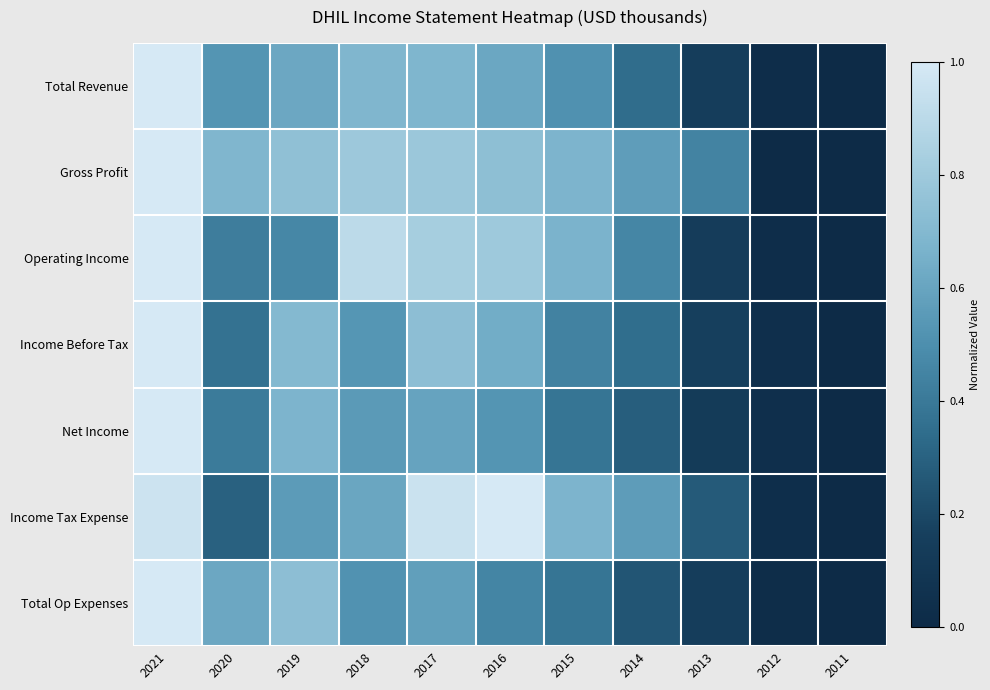

Reading left to right, extract all data points from this chart.

Total Revenue: 2021=1.0	2020=0.5	2019=0.6	2018=0.7	2017=0.7	2016=0.6	2015=0.5	2014=0.3	2013=0.1	2012=0.0	2011=0.0
Gross Profit: 2021=1.0	2020=0.7	2019=0.7	2018=0.8	2017=0.8	2016=0.7	2015=0.7	2014=0.6	2013=0.4	2012=0.0	2011=0.0
Operating Income: 2021=1.0	2020=0.4	2019=0.5	2018=0.9	2017=0.8	2016=0.8	2015=0.7	2014=0.5	2013=0.1	2012=0.0	2011=0.0
Income Before Tax: 2021=1.0	2020=0.4	2019=0.7	2018=0.5	2017=0.7	2016=0.6	2015=0.4	2014=0.3	2013=0.2	2012=0.0	2011=0.0
Net Income: 2021=1.0	2020=0.4	2019=0.7	2018=0.6	2017=0.6	2016=0.5	2015=0.4	2014=0.3	2013=0.1	2012=0.0	2011=0.0
Income Tax Expense: 2021=1.0	2020=0.3	2019=0.6	2018=0.6	2017=1.0	2016=1.0	2015=0.7	2014=0.6	2013=0.3	2012=0.0	2011=0.0
Total Op Expenses: 2021=1.0	2020=0.6	2019=0.7	2018=0.5	2017=0.6	2016=0.5	2015=0.4	2014=0.3	2013=0.2	2012=0.0	2011=0.0